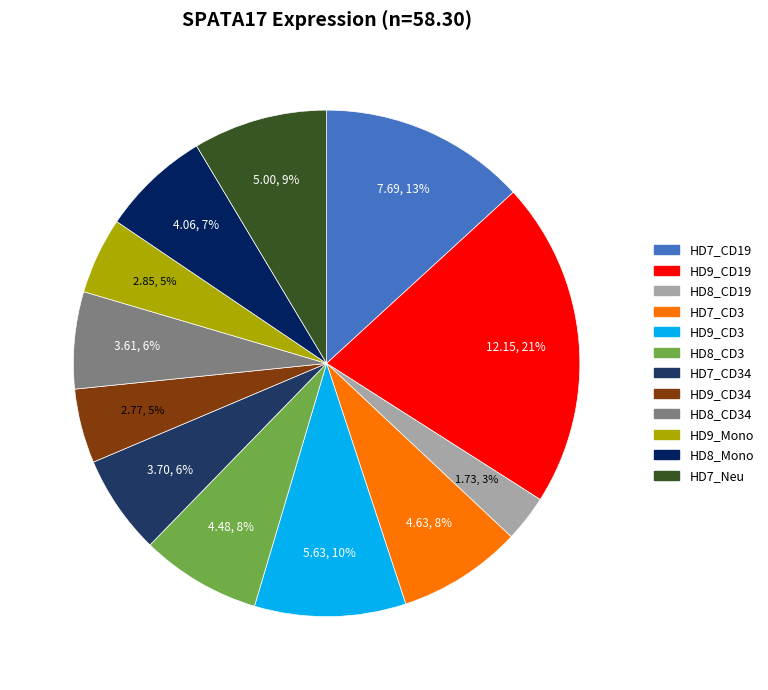

Which slice is the largest?

HD9_CD19